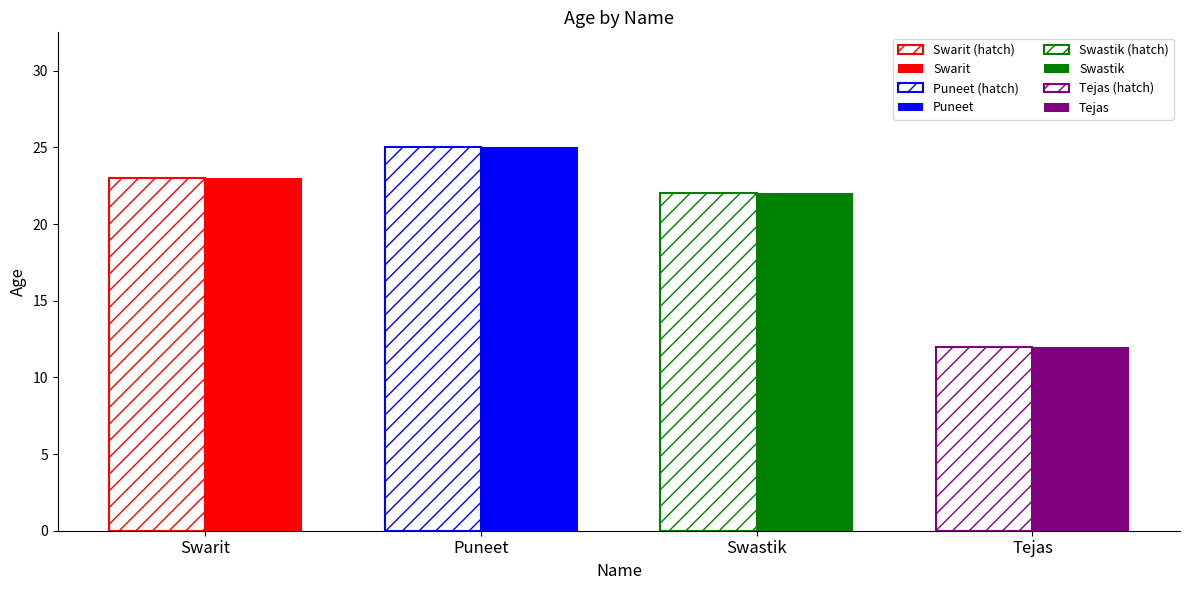

The value at Tejas is 12. True or false?

True